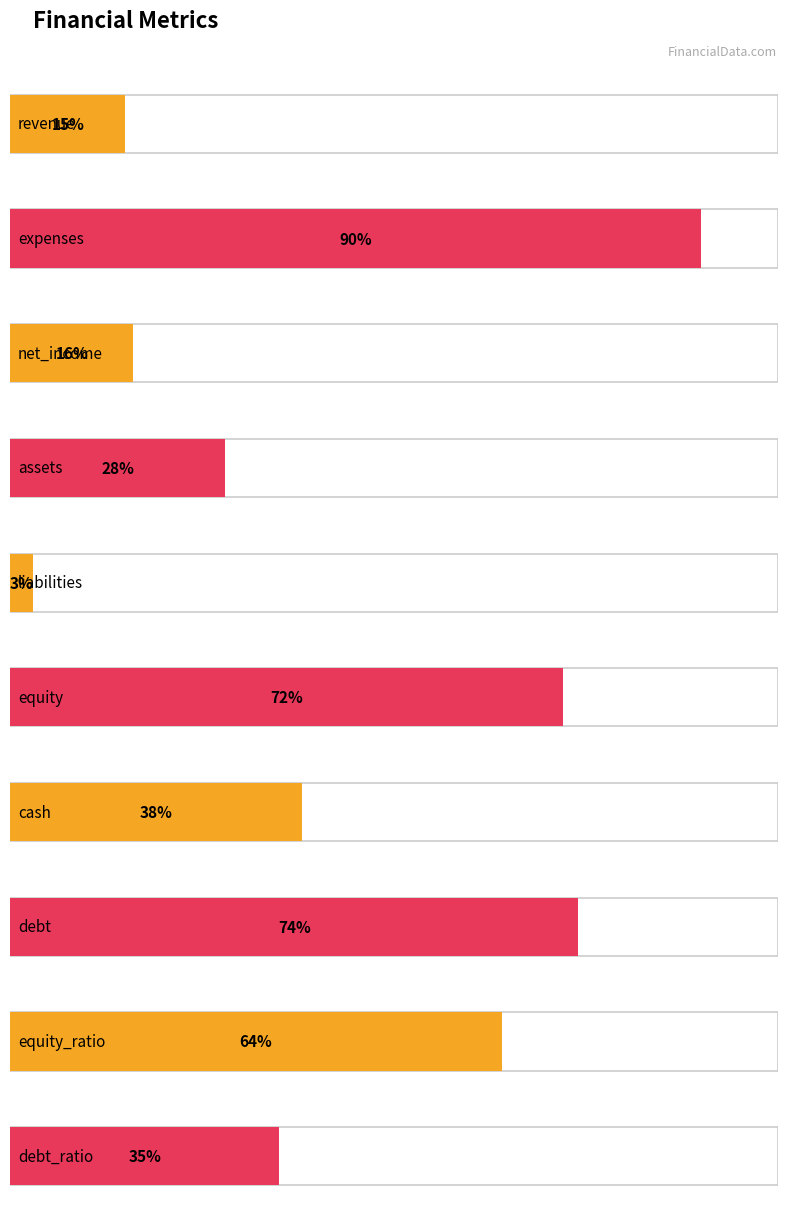

What is the value of the 8th bar from the left?

74